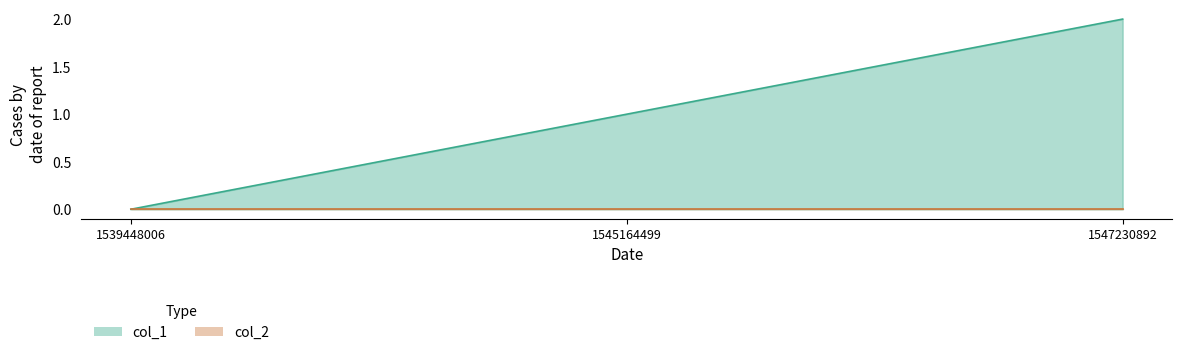

What is the change in value from 1539448006 to 1545164499?

+1